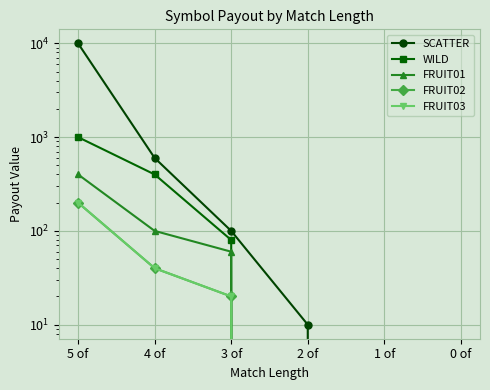

What is the label of the 2nd point from the right?

1 of